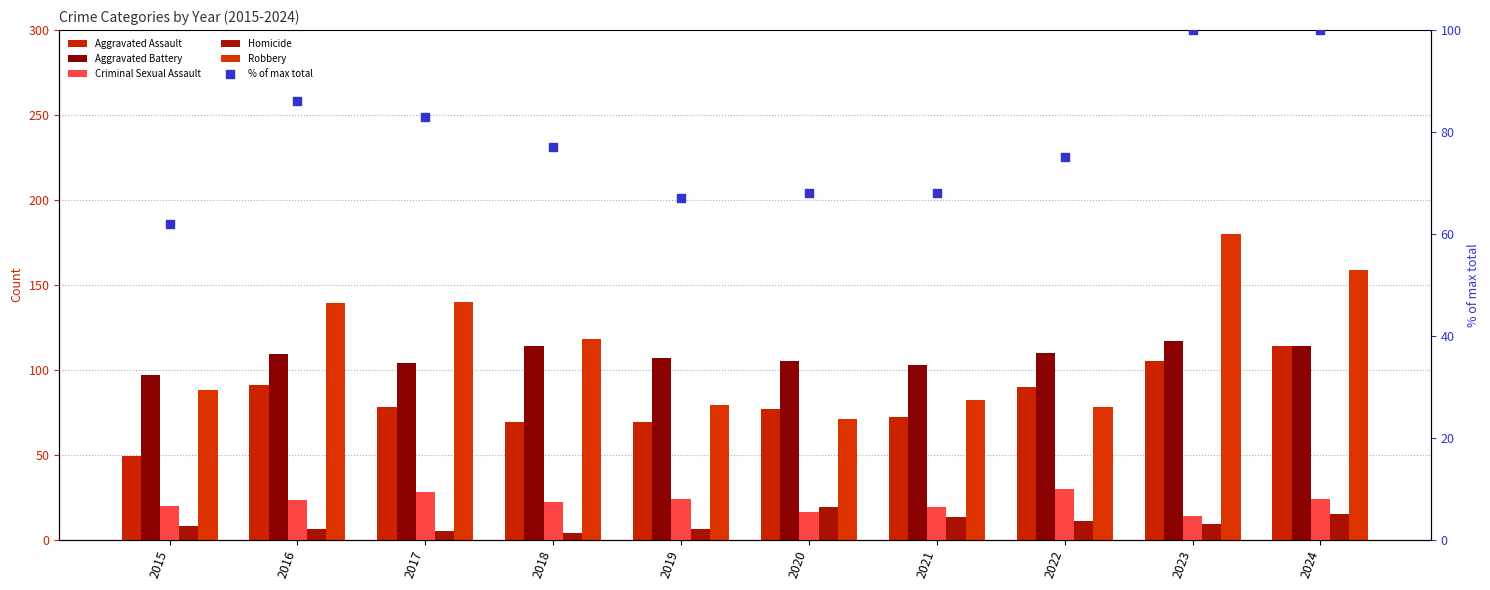

What is the total value across all series at 2024?

526